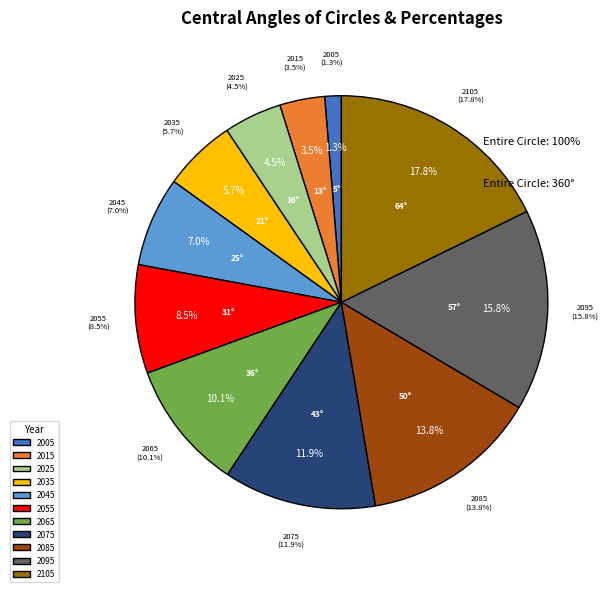

Which category has the biggest portion of the pie?

2105